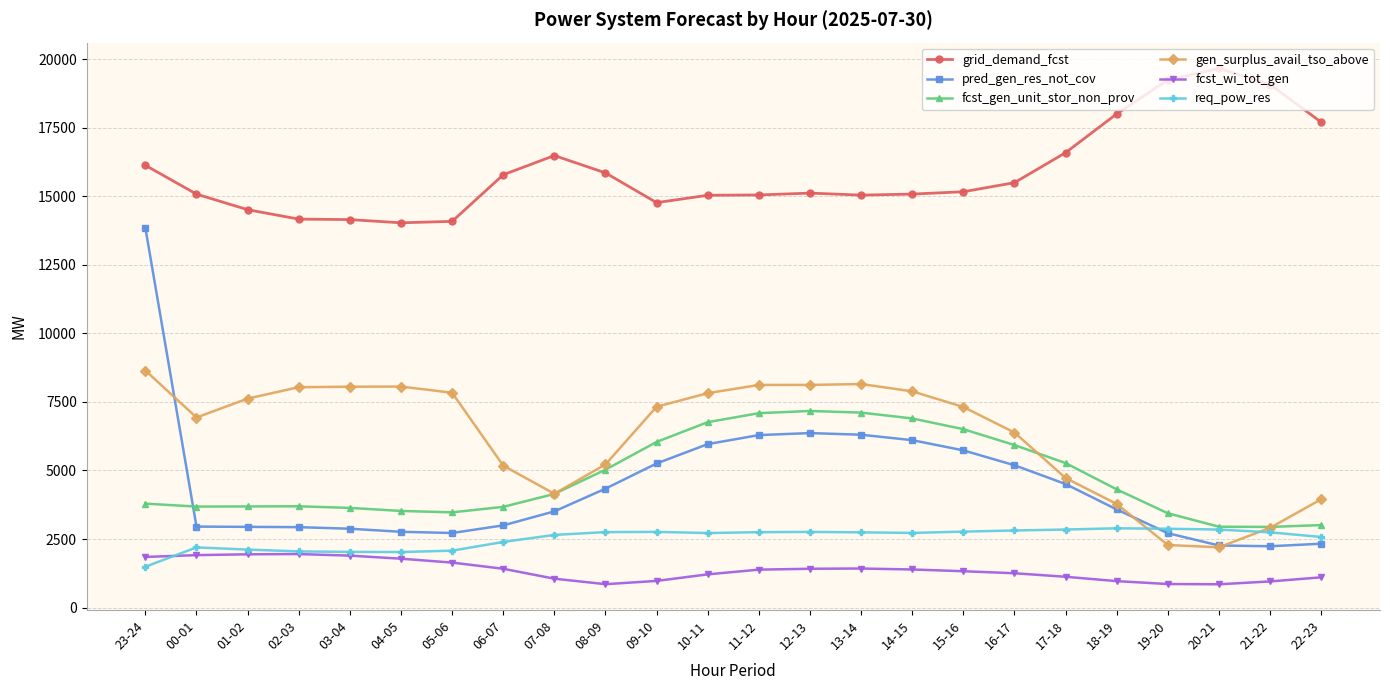

True or false: pred_gen_res_not_cov has a value of 6507 at 08-09.

False